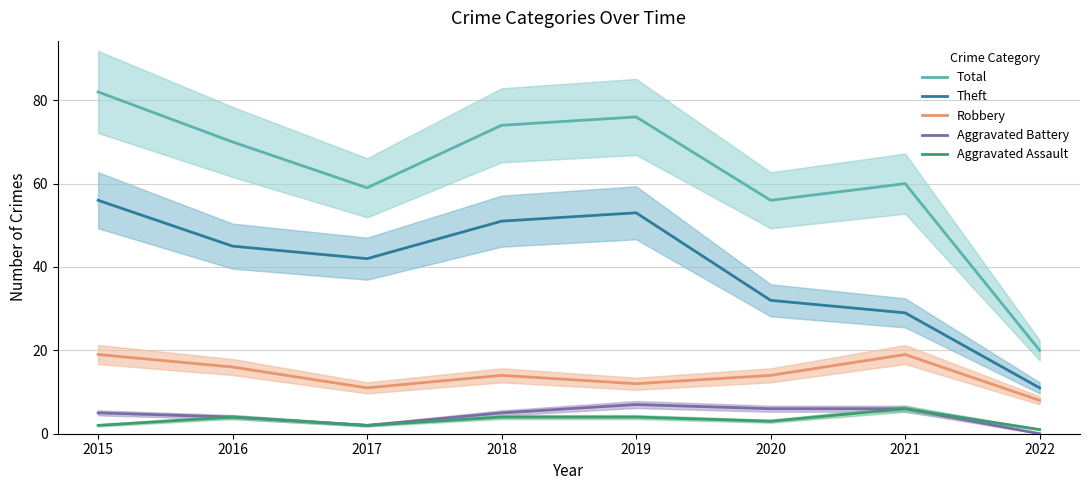

What is the value of the Aggravated Assault point at the 2nd from the left?

4